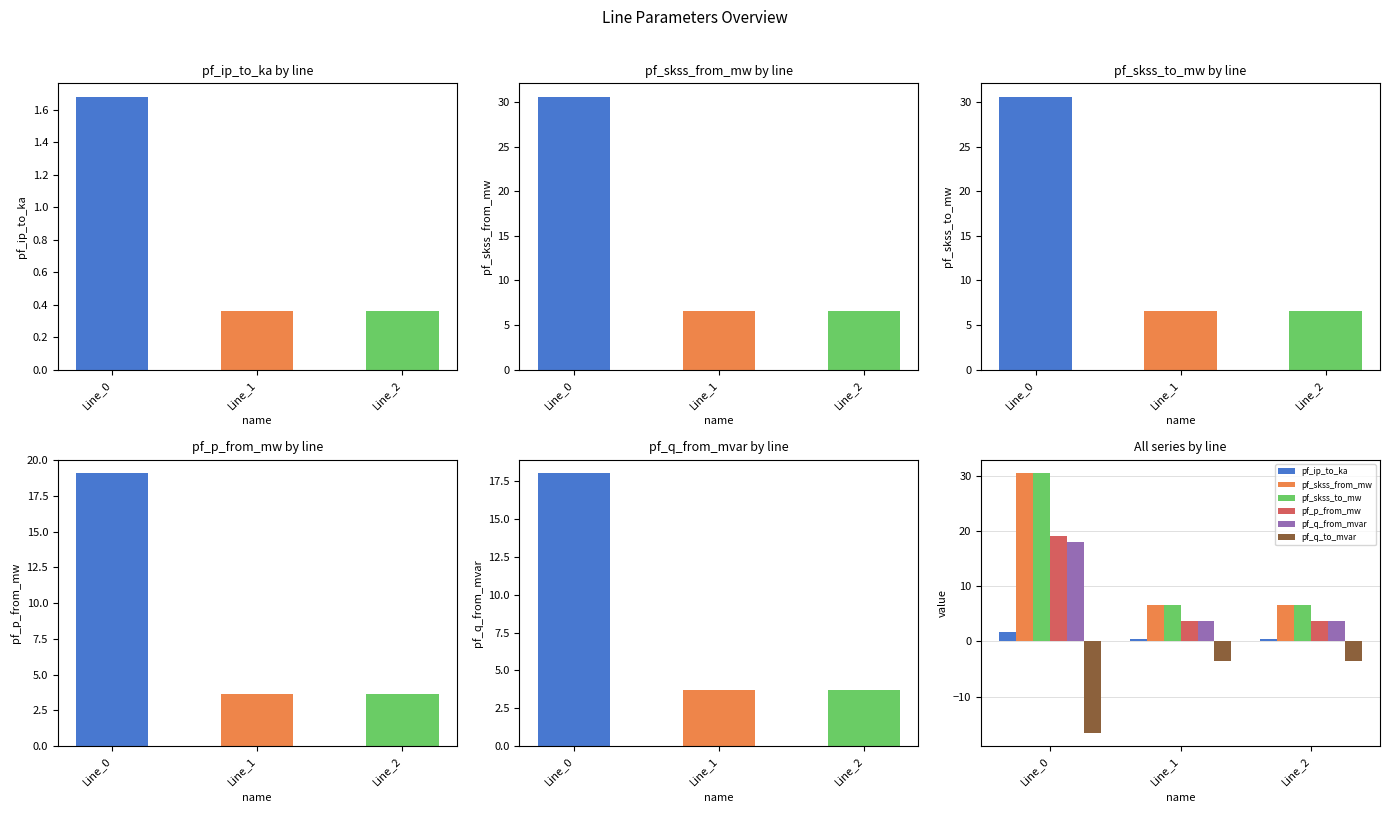

The pf_skss_from_mw series shows 6.6 at Line_1. True or false?

True